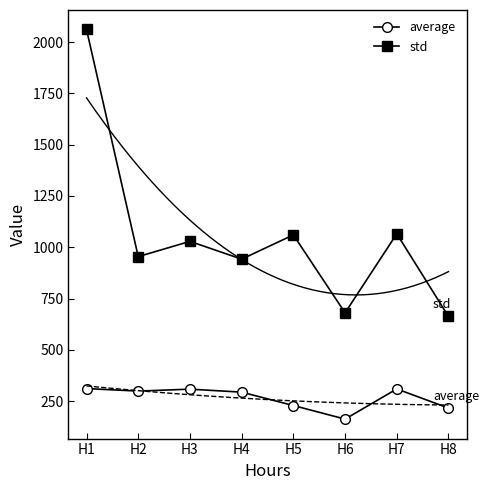

Is it true that std equals 759.1 at H1?

False